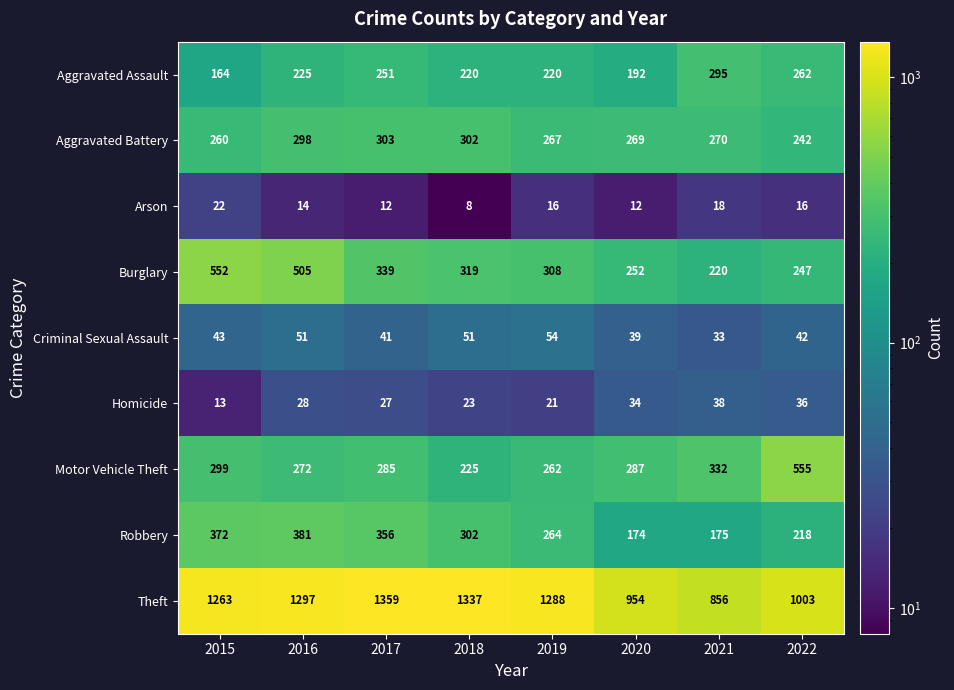

The Motor Vehicle Theft series shows 97 at 2016. True or false?

False